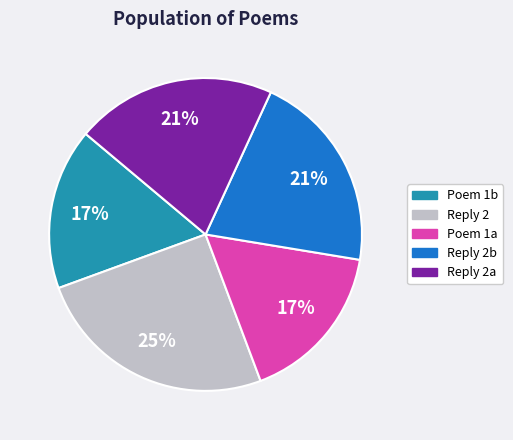

Which has a higher value, Reply 2a or Reply 2?

Reply 2